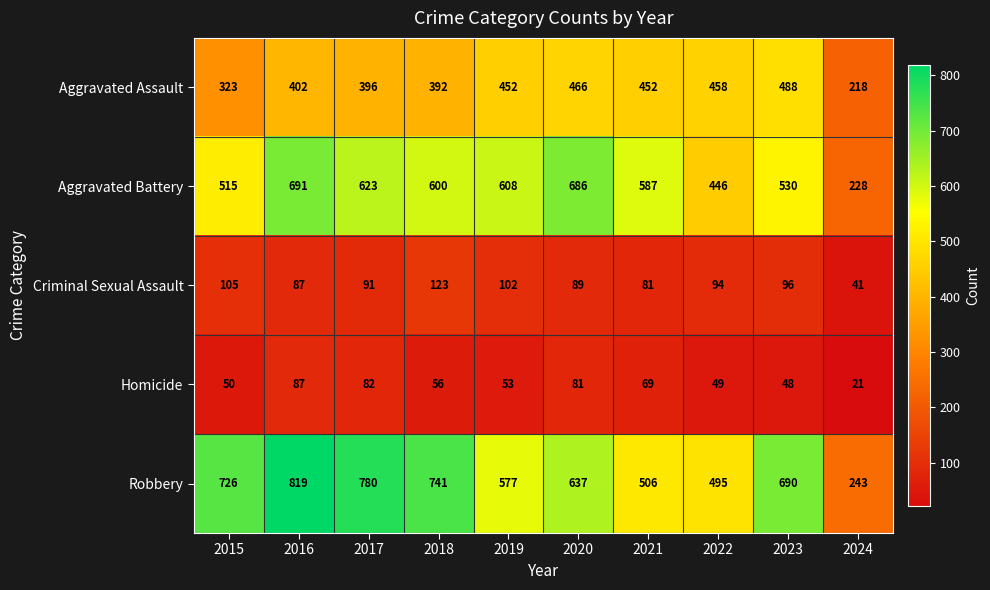

At which label does Robbery reach its minimum?

2024